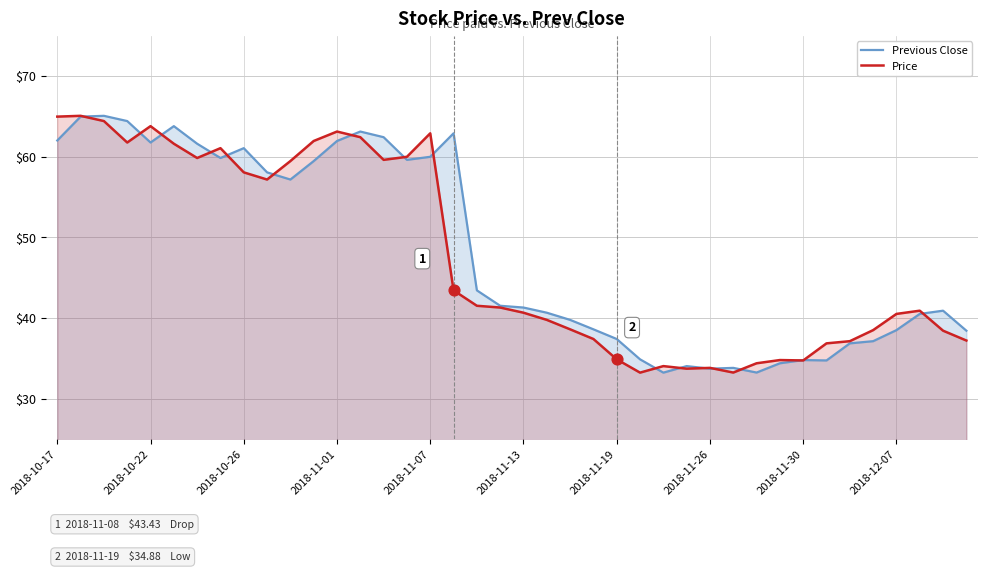

Is it true that Price equals 23.6 at 2018-10-17?

False